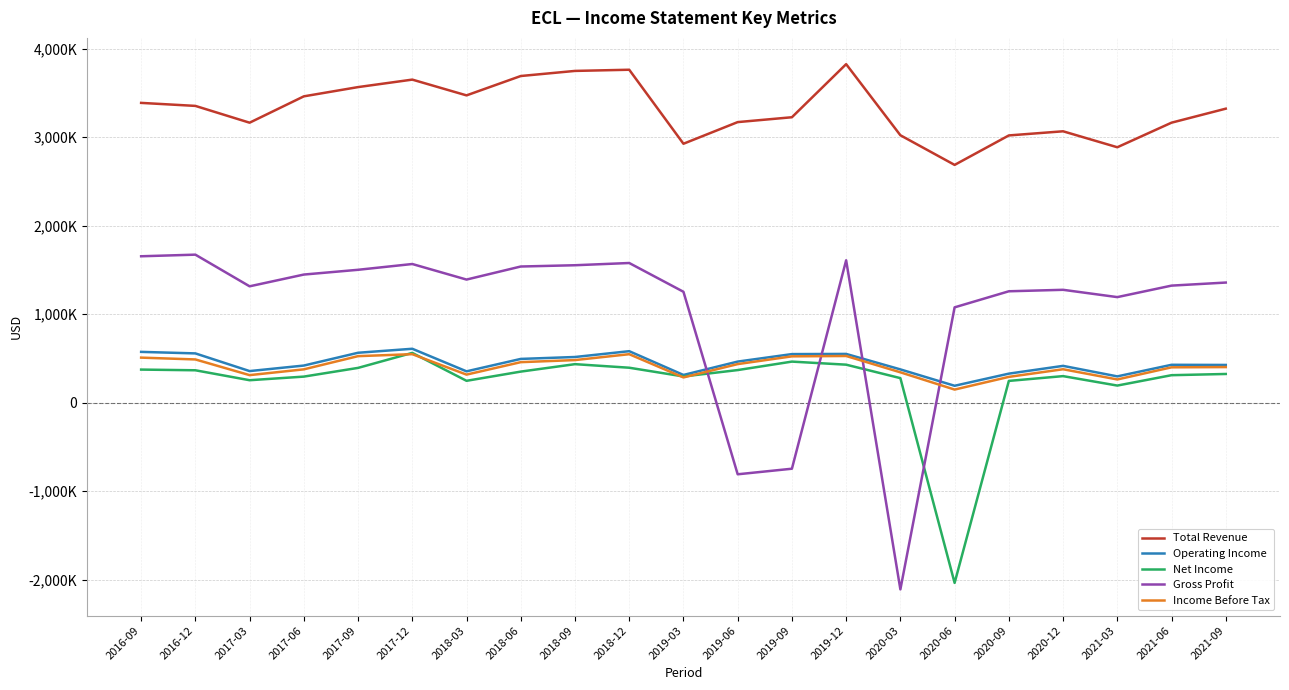

What are all the series names shown in the legend?

Total Revenue, Operating Income, Net Income, Gross Profit, Income Before Tax